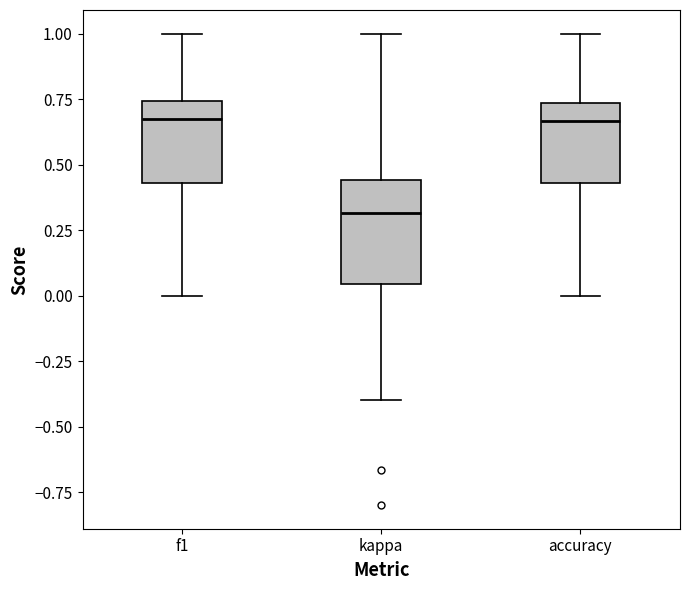

Reading left to right, read every box against the y-axis: the position of its median line, the range the box covers, and the ends of its whiskers. The values are not printed on the chart, so give them approximately, as read against the axis.

f1: median 0.65, box 0.45 to 0.75, whiskers 0.00 to 1.00
kappa: median 0.30, box 0.05 to 0.45, whiskers -0.40 to 1.00
accuracy: median 0.65, box 0.45 to 0.75, whiskers 0.00 to 1.00